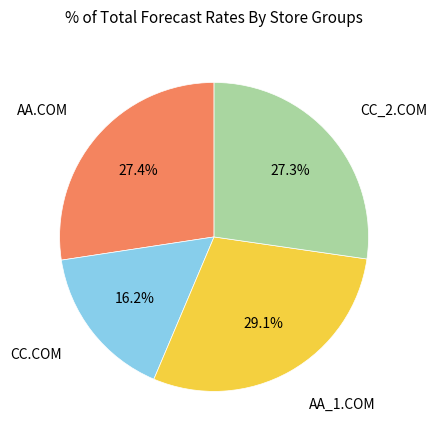

What is the largest slice in the pie chart?

AA_1.COM